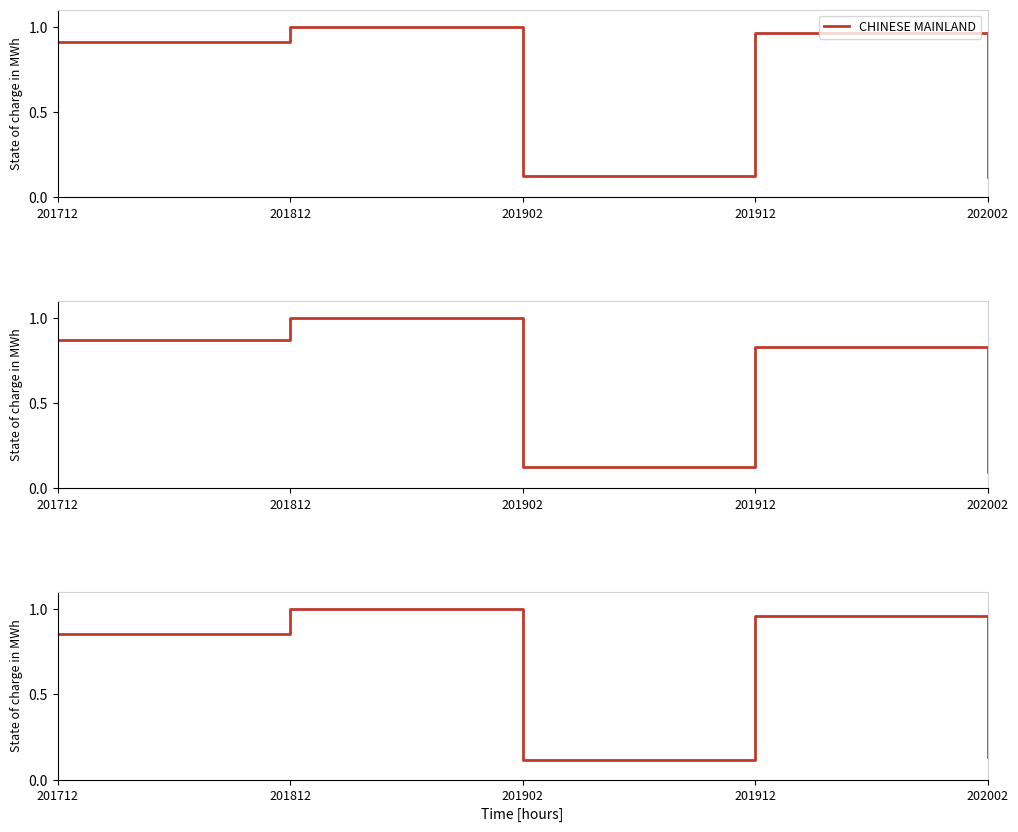

At which category does the chart reach its minimum across all series?

202002